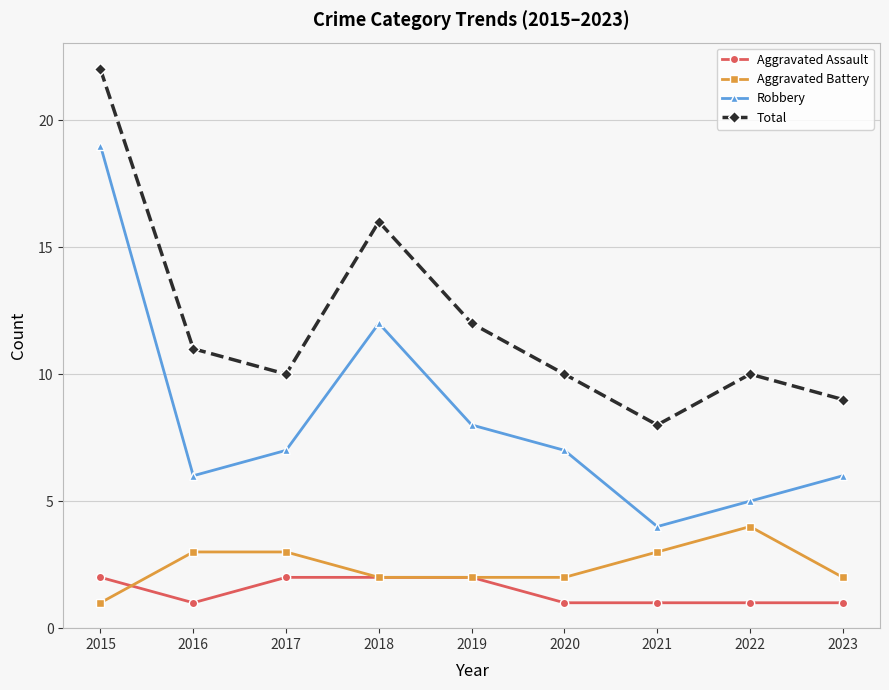

True or false: Robbery and Aggravated Battery cross at least once.

False